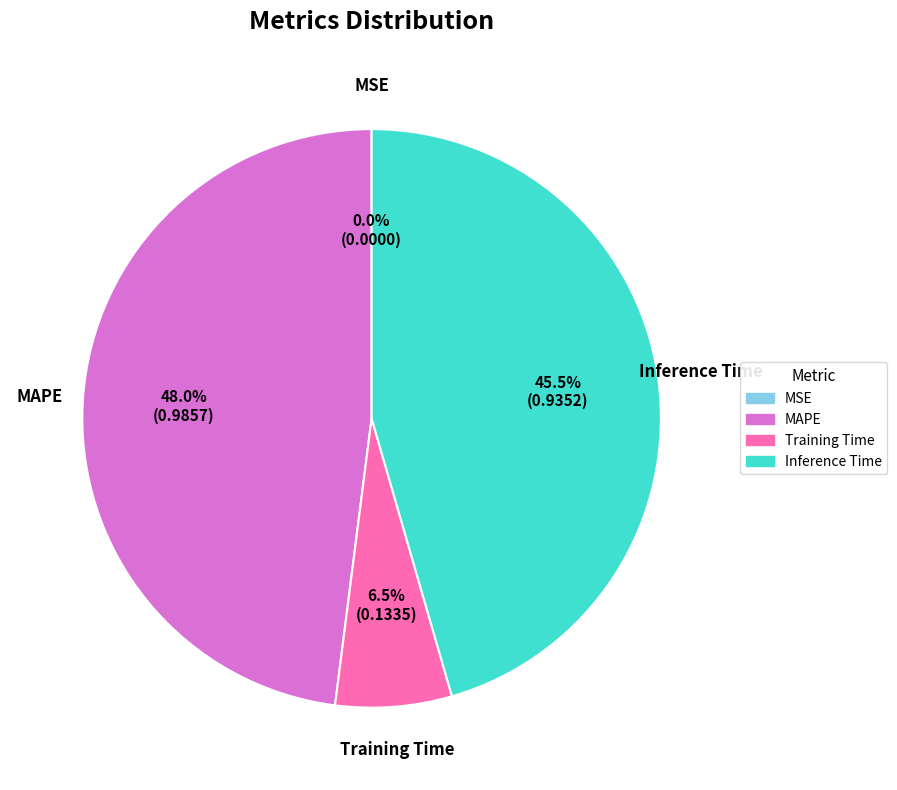

How much of the chart is everything except Inference Time?

54.5%